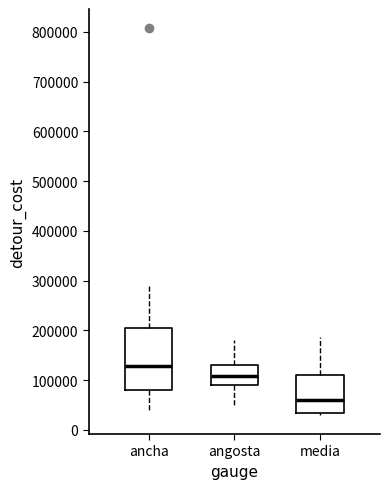

Comparing the boxes themselves (not the whiskers), which one is the tallest?

ancha